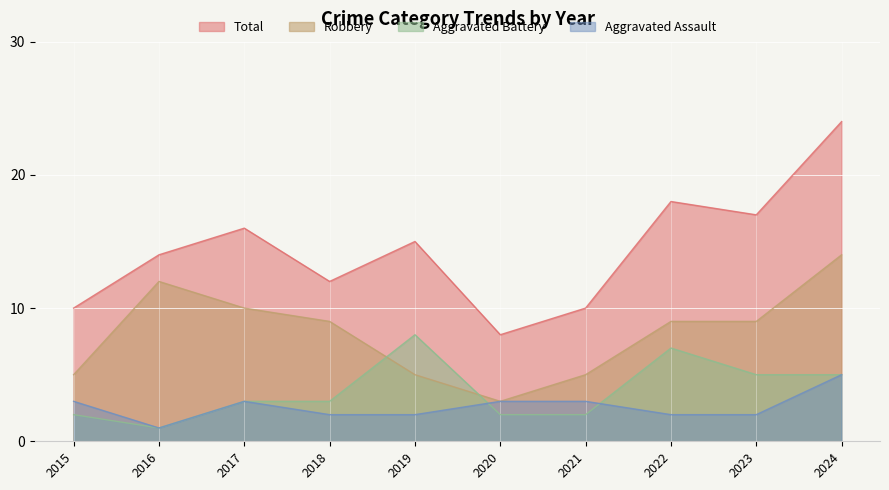

Rank the categories by Robbery value from highest to lowest.

2024, 2016, 2017, 2018, 2022, 2023, 2015, 2019, 2021, 2020